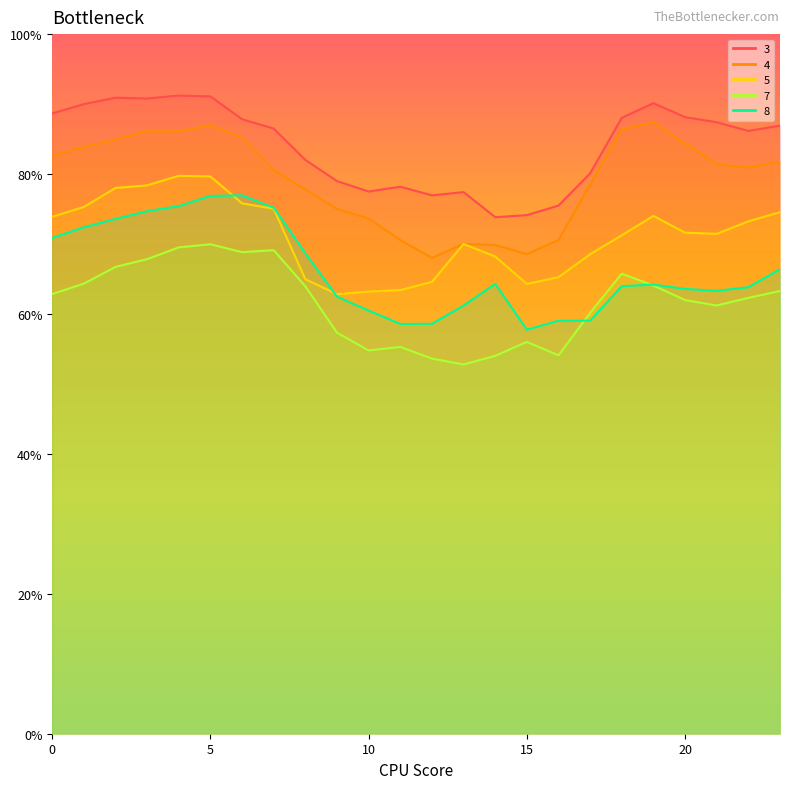

Reading left to right, what are all the values shown in this chart?

3: 88.7	90.0	90.9	90.8	91.2	91.1	87.8	86.5	82.0	79.0	77.5	78.2	77.0	77.4	73.8	74.1	75.5	80.1	88.0	90.1	88.1	87.4	86.2	86.9
4: 82.6	83.9	84.9	86.1	86.1	87.0	85.2	80.6	77.8	75.0	73.7	70.6	68.0	70.0	69.9	68.6	70.6	78.5	86.4	87.4	84.4	81.4	80.9	81.8
5: 73.9	75.3	78.0	78.4	79.7	79.7	75.8	75.0	65.0	62.8	63.2	63.4	64.6	70.0	68.2	64.3	65.3	68.5	71.2	74.0	71.6	71.4	73.2	74.5
7: 62.8	64.3	66.7	67.8	69.5	70.0	68.8	69.1	63.9	57.3	54.8	55.3	53.6	52.8	54.0	56.0	54.1	60.2	65.8	64.1	62.0	61.2	62.3	63.3
8: 70.9	72.4	73.6	74.7	75.4	76.9	77.0	75.2	68.7	62.5	60.5	58.6	58.6	61.2	64.3	57.8	59.0	59.0	64.0	64.2	63.6	63.3	63.8	66.4